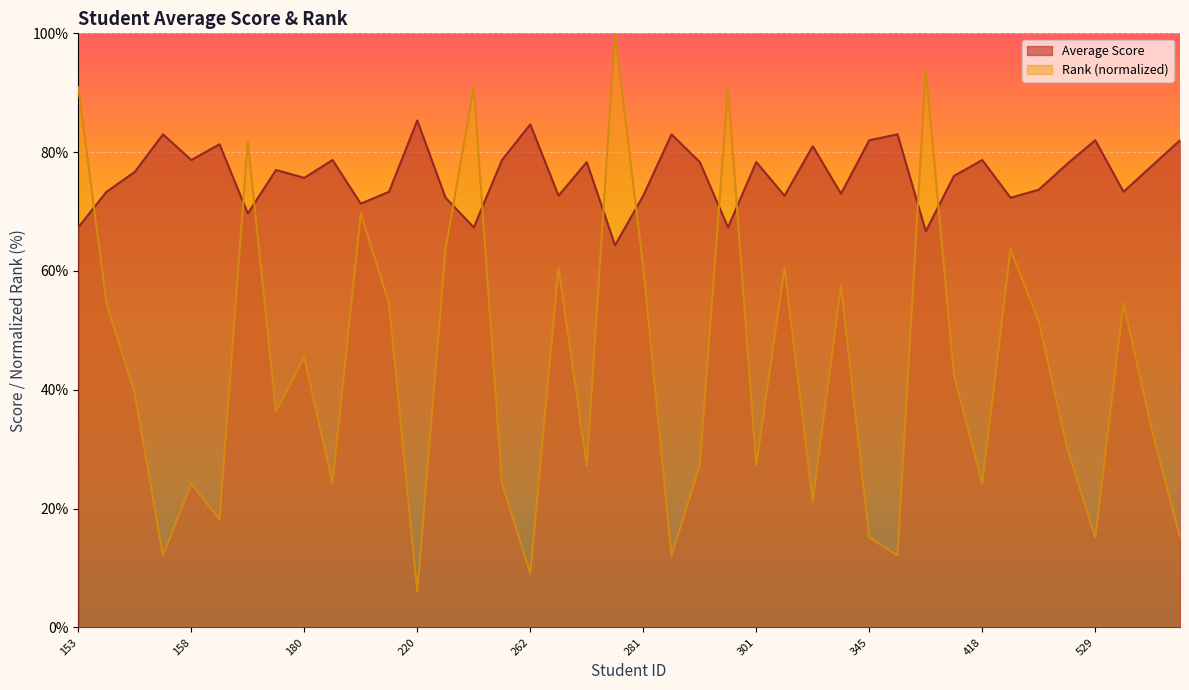

How many lines are shown in the chart?

2